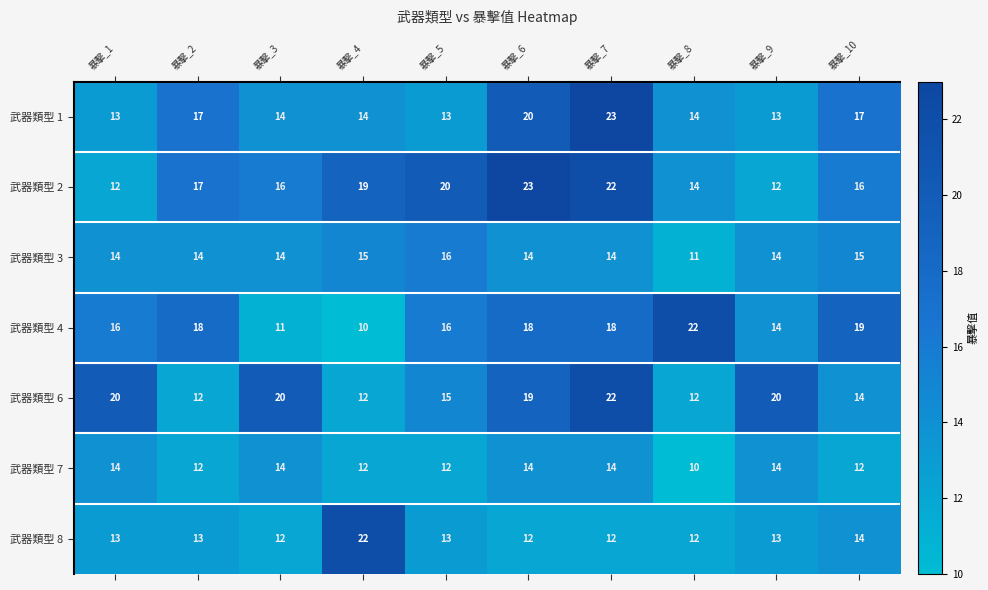

What is the maximum value shown in the chart?

23